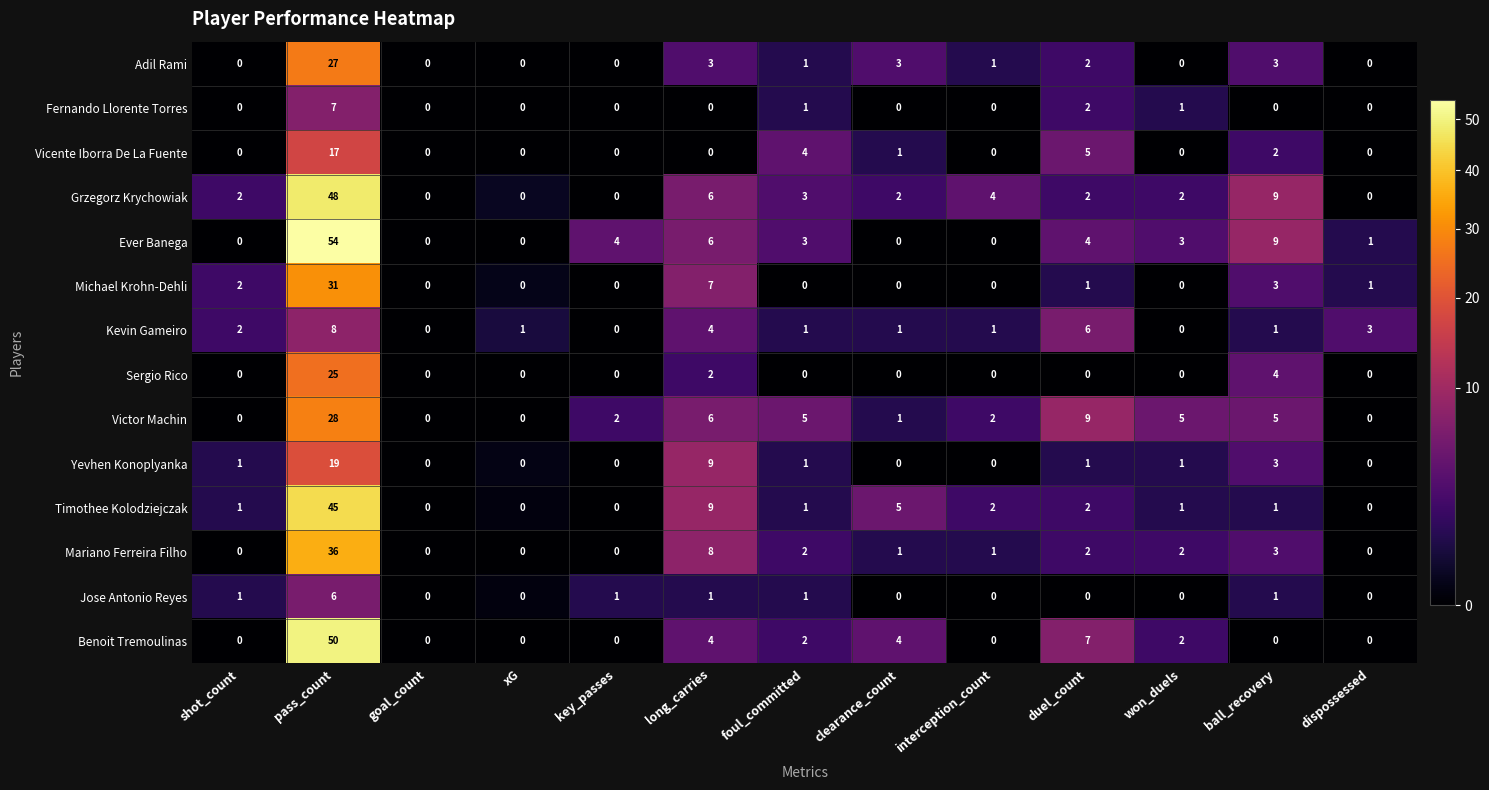

Count the number of data series in this chart.

14